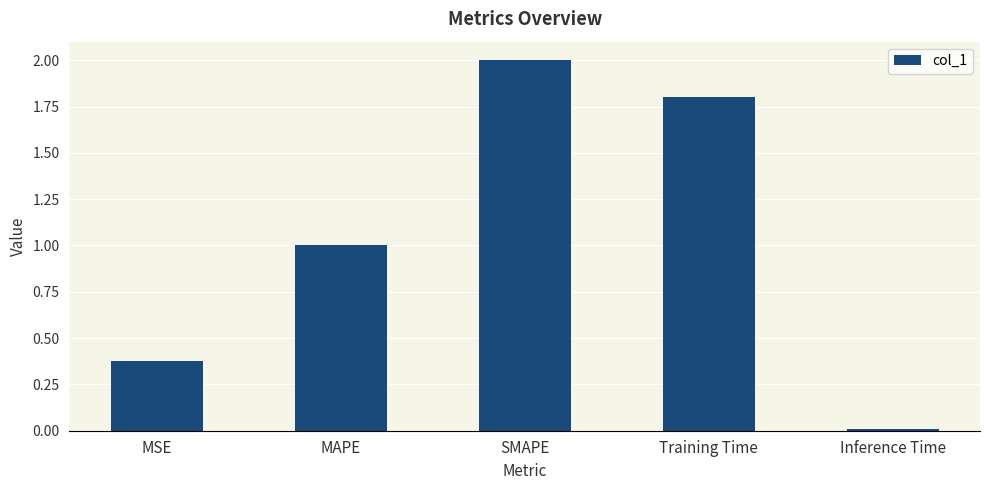

Are the bars horizontal?

No